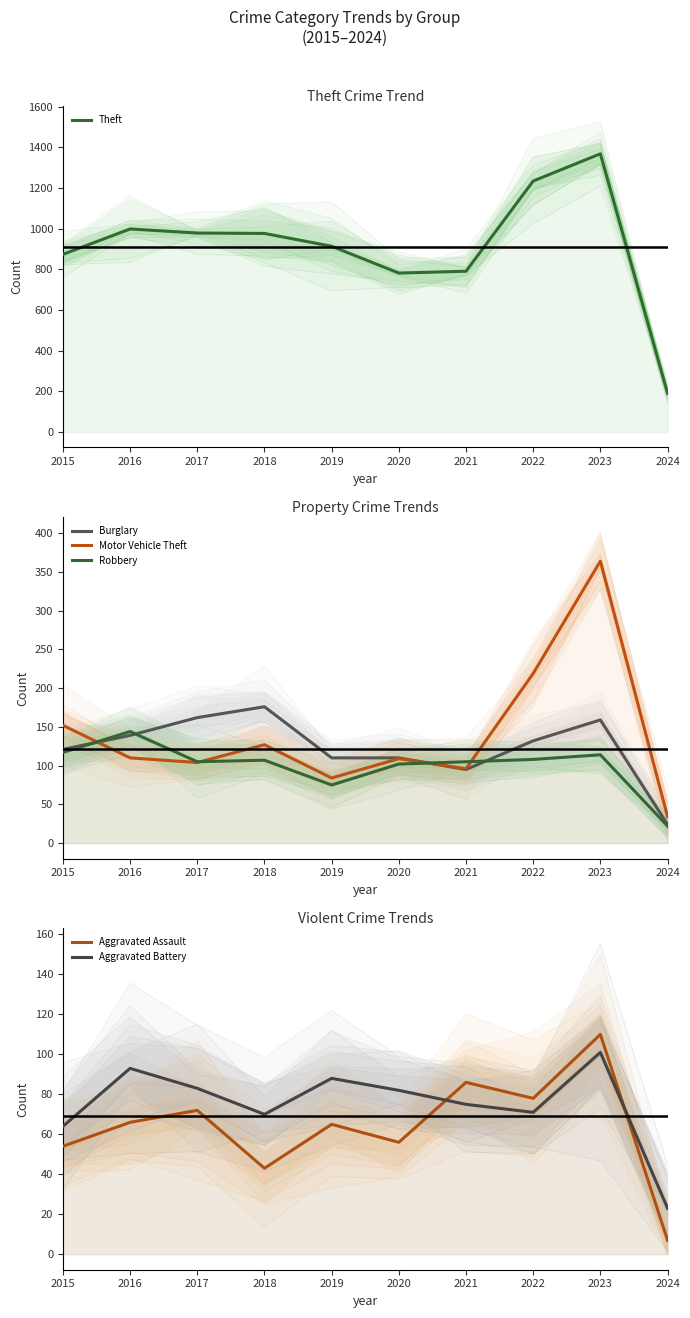

List the labels in order of Aggravated Assault value, largest first.

2023, 2021, 2022, 2017, 2016, 2019, 2020, 2015, 2018, 2024